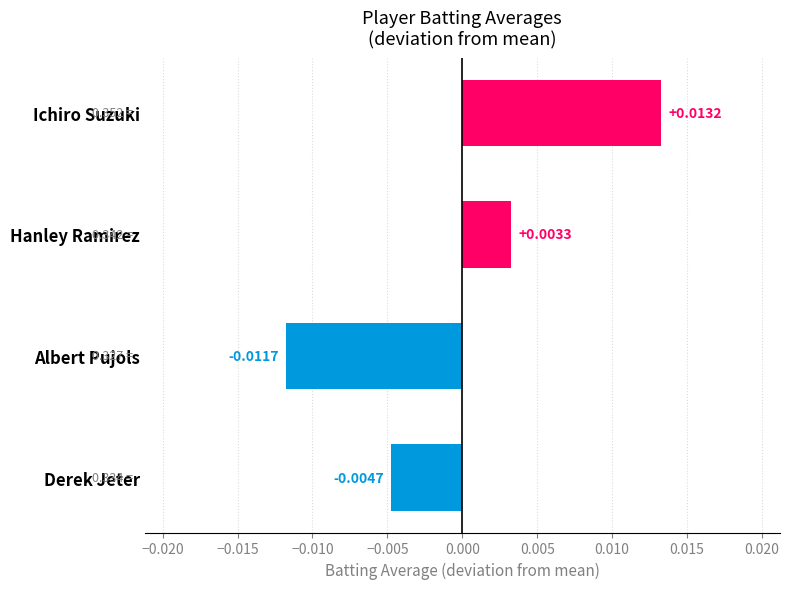

List the labels in order of value, smallest first.

Albert Pujols, Derek Jeter, Hanley Ramirez, Ichiro Suzuki